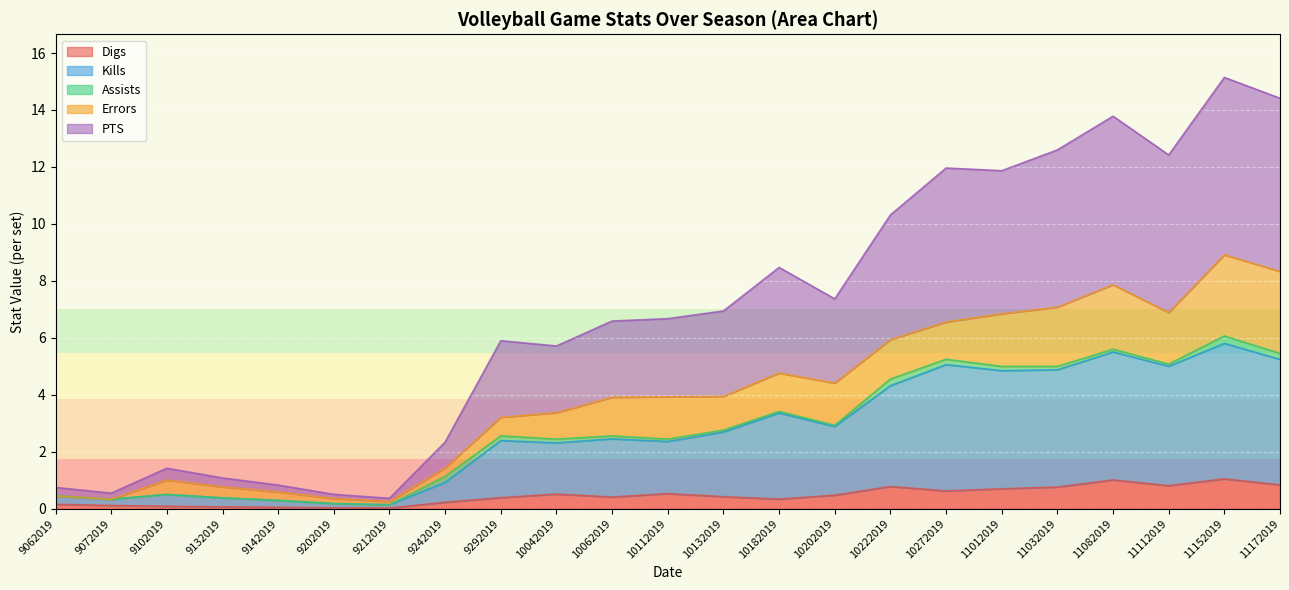

What are all the series names shown in the legend?

Digs, Kills, Assists, Errors, PTS